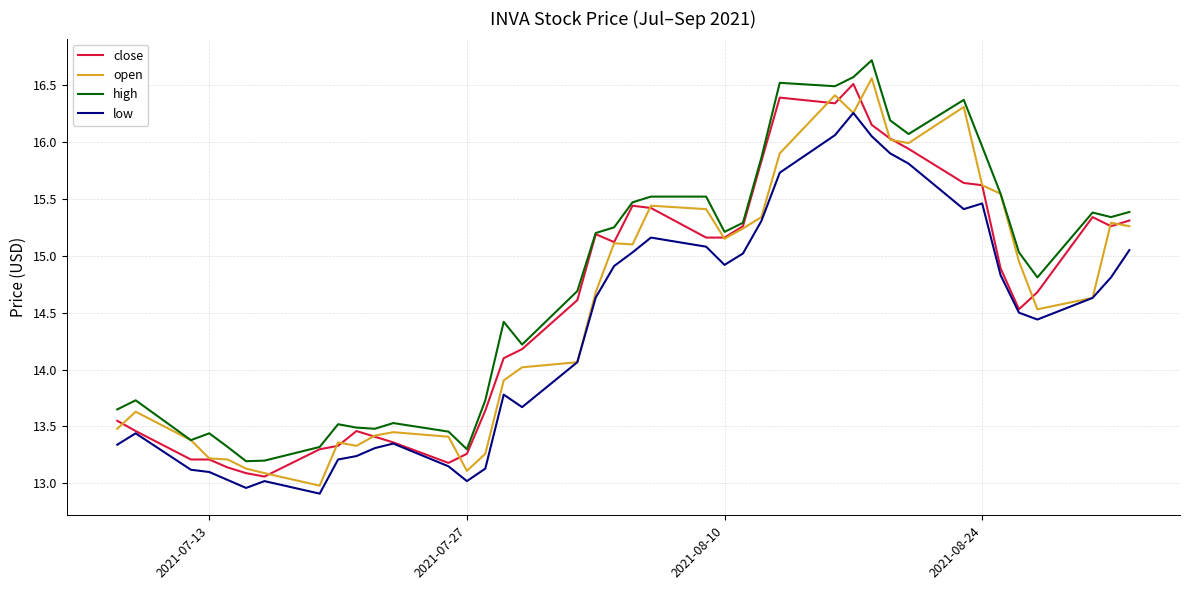

List the series in order of their peak value, highest first.

high, open, close, low